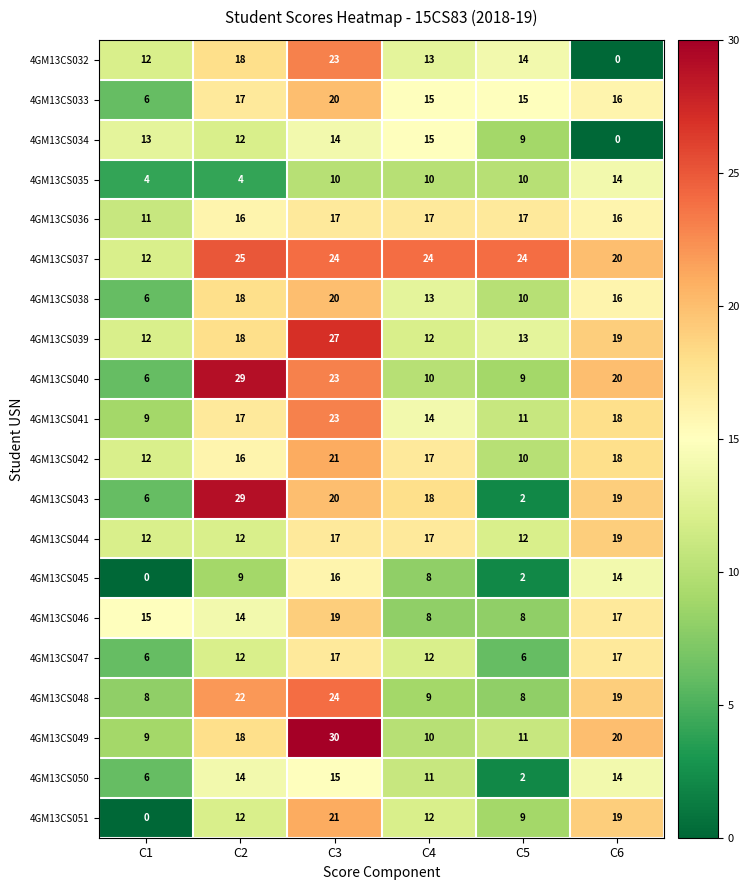

At which label does 4GM13CS043 first exceed 19?

C2